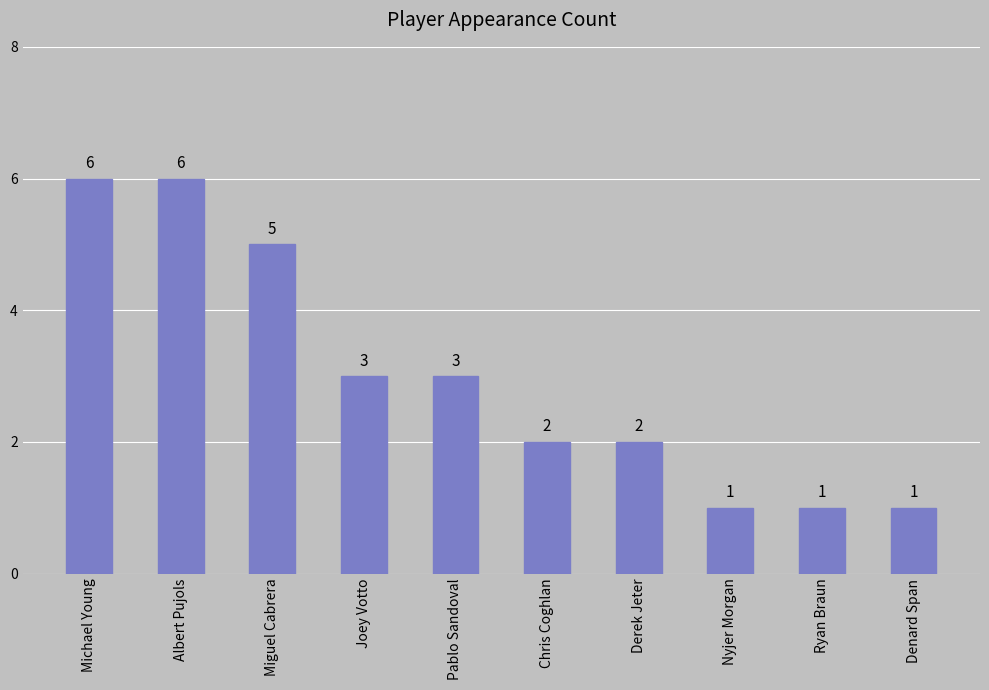

What is the sum of the values at Albert Pujols and Derek Jeter?

8